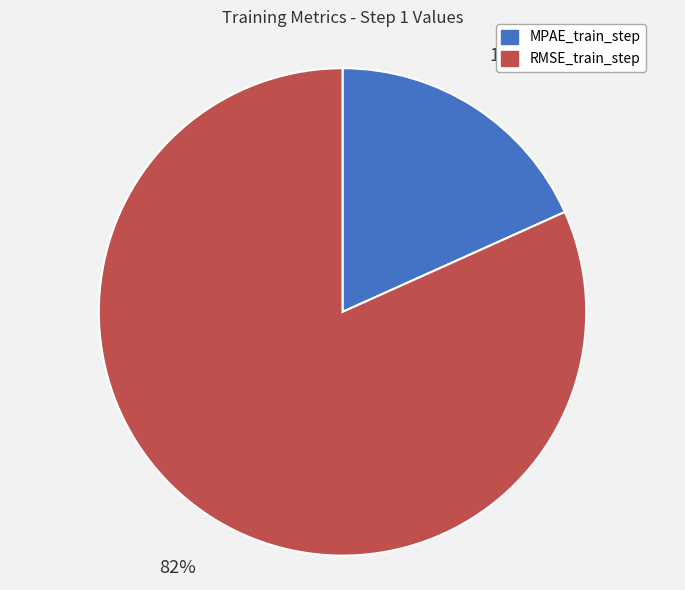

What percentage is the MPAE_train_step slice, to the nearest percent?

18%